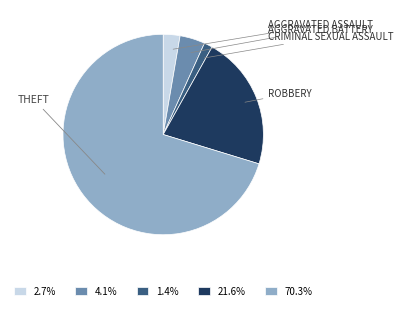

Is there a majority slice in this chart?

Yes